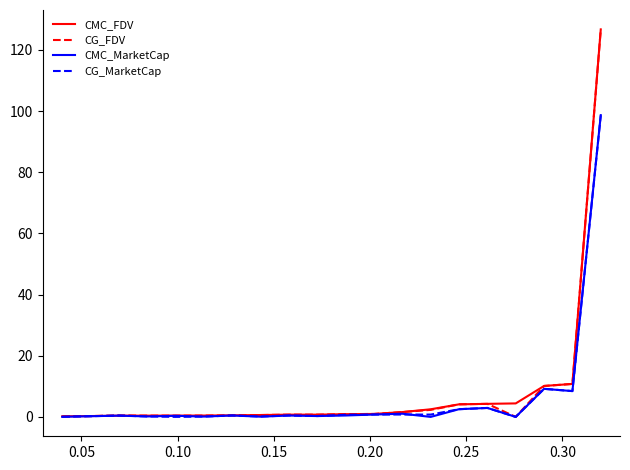

After their last crossing, which series has the higher values: CG_MarketCap or CMC_MarketCap?

CMC_MarketCap